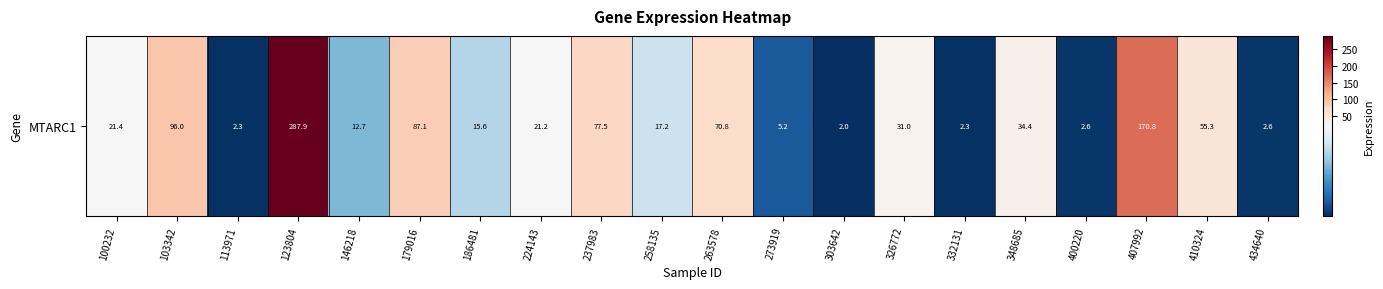

Which category has the highest value across all series?

123804